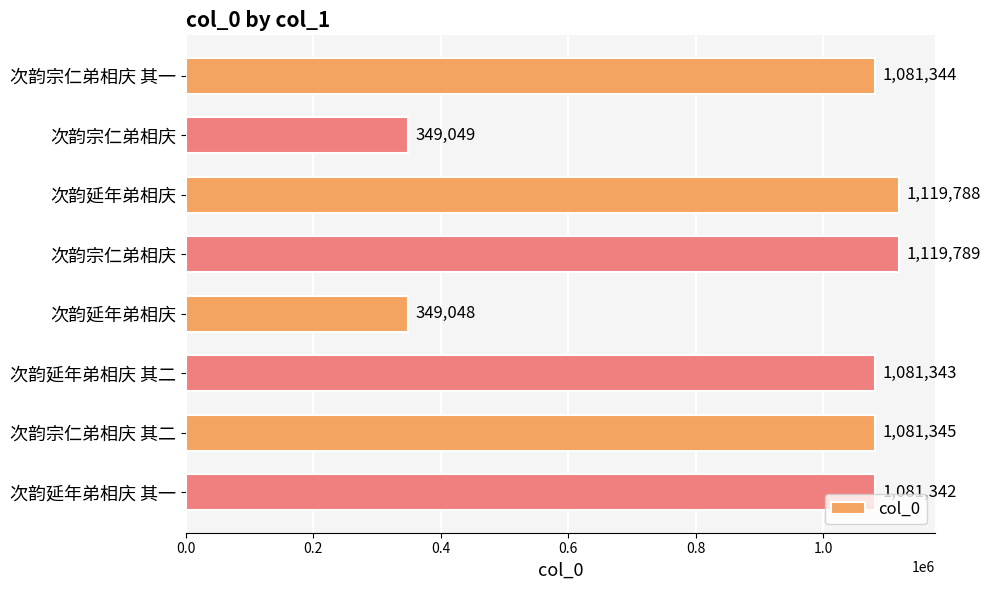

How many values are below 1081344?

4